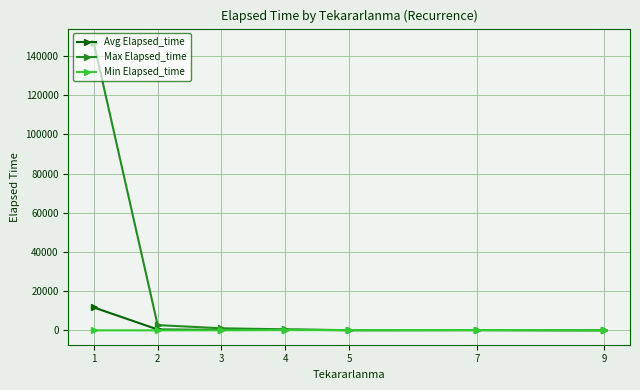

What is the difference between the maximum and minimum values in the Avg Elapsed_time series?

11650.0